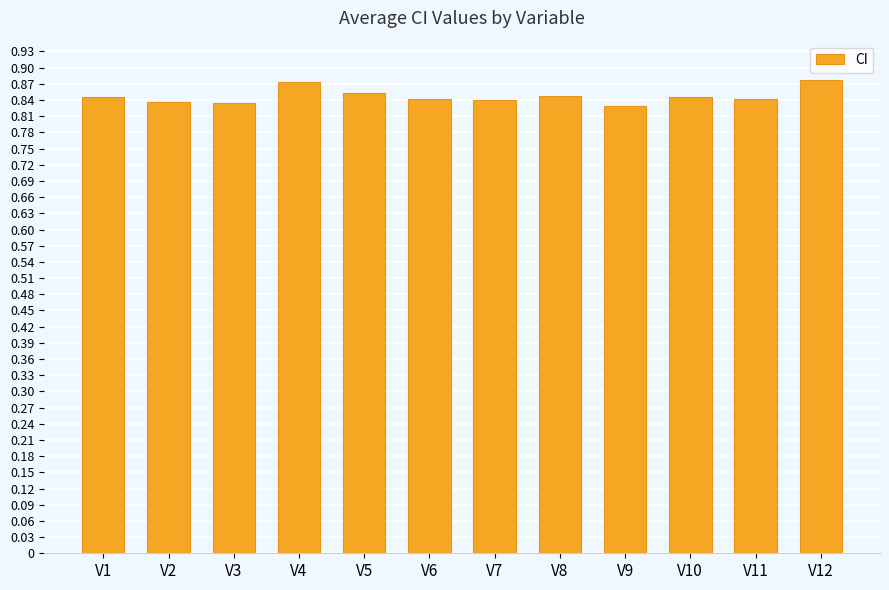

The chart shows a value of 1.4 at V3. True or false?

False